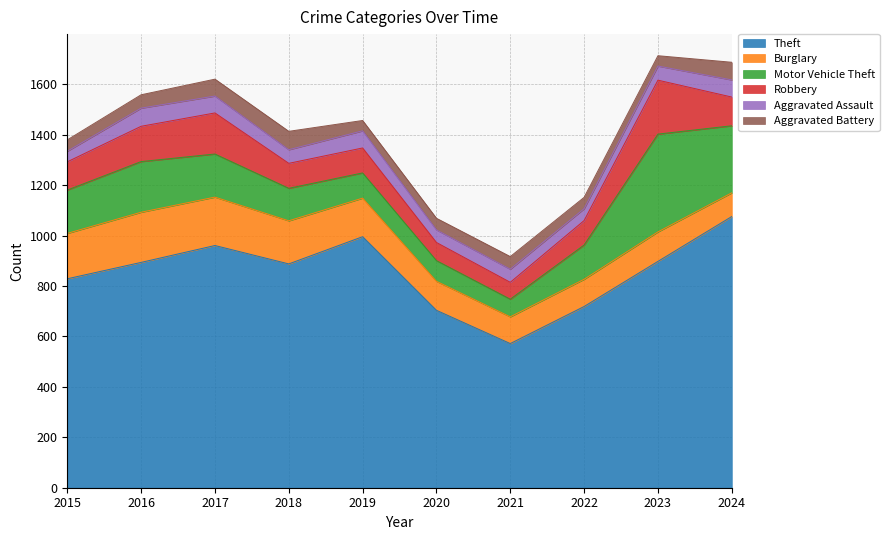

How many data points does each series have?

10